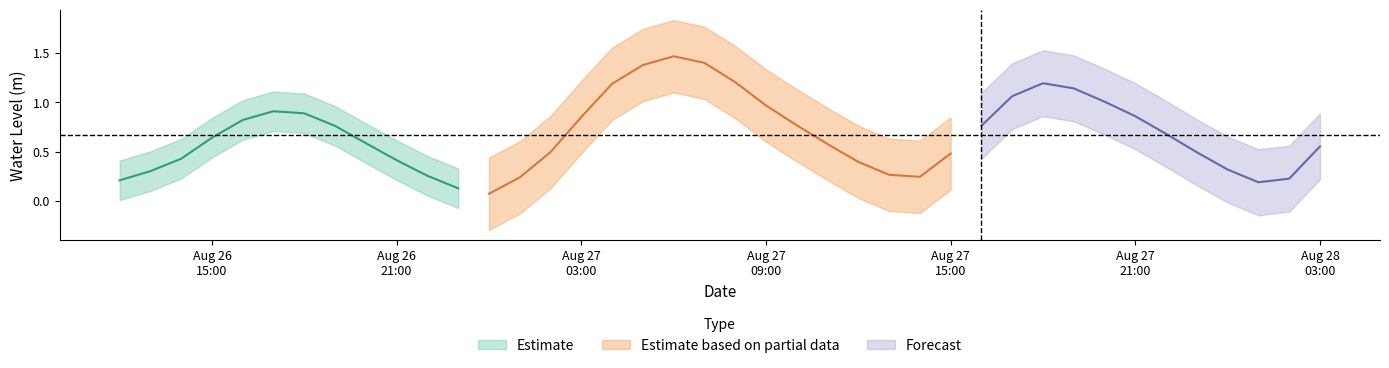

What is the ratio of the value at 2023-08-27 23:00:00 to the value at 2023-08-27 18:00:00?

0.4